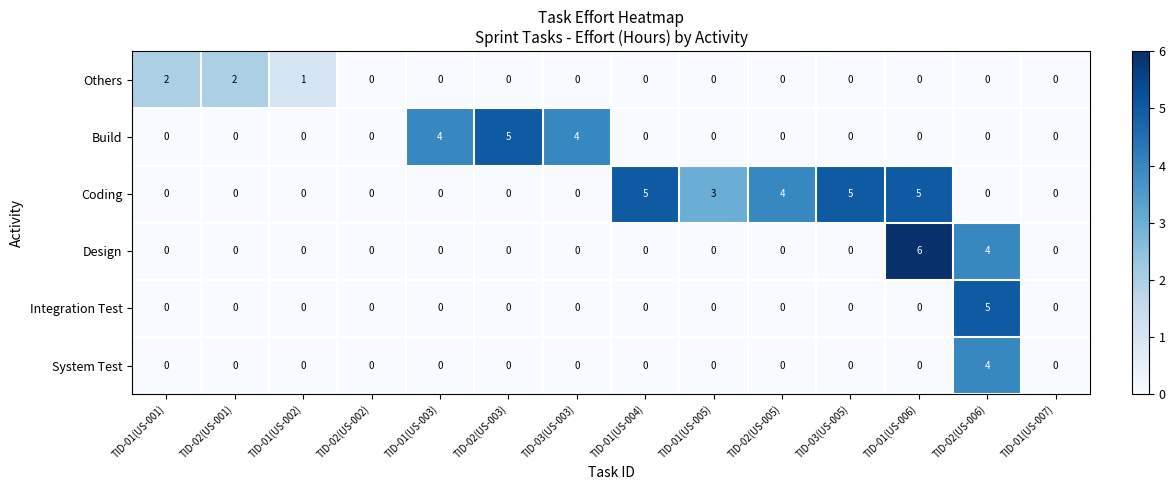

Count the number of categories in the chart.

14